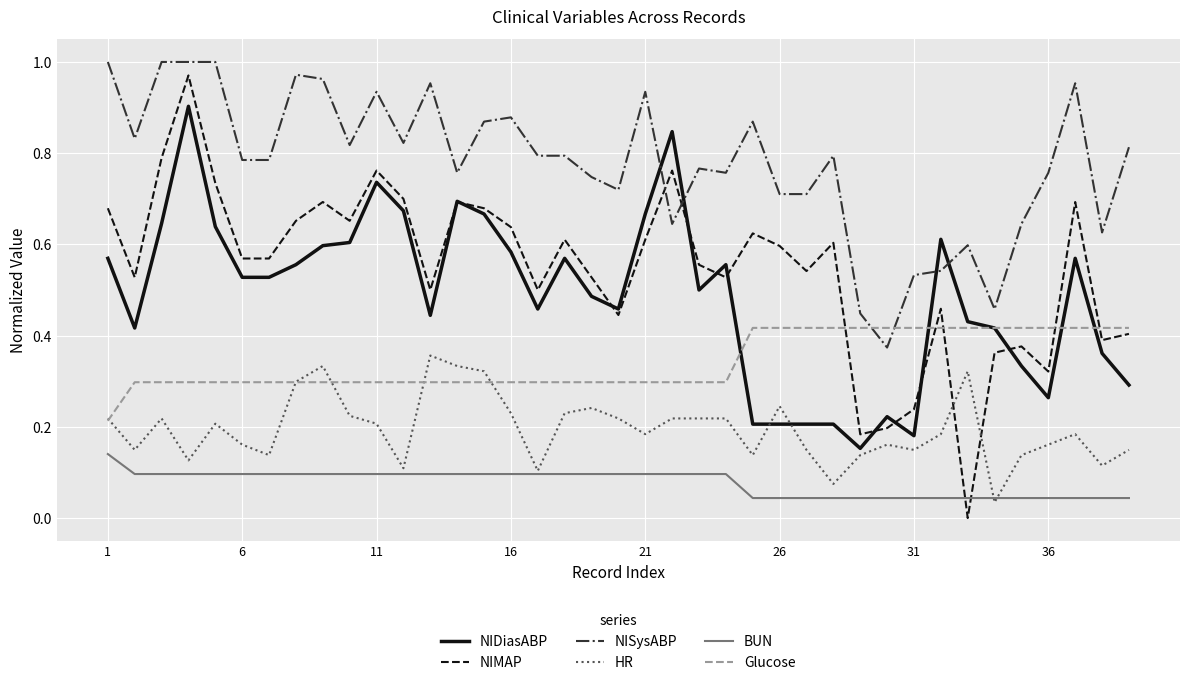

True or false: BUN and NISysABP intersect in this chart.

False